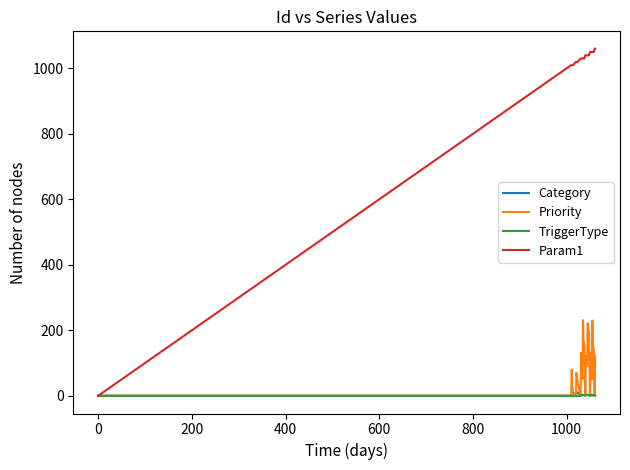

What is the greatest value displayed?

1060